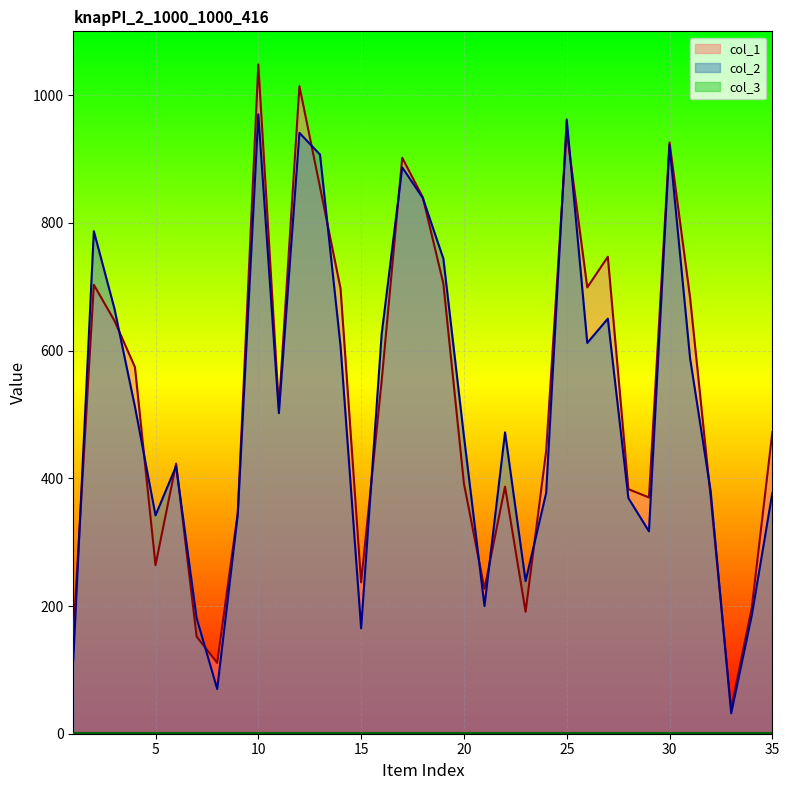

Which label corresponds to the smallest value in the chart?

33